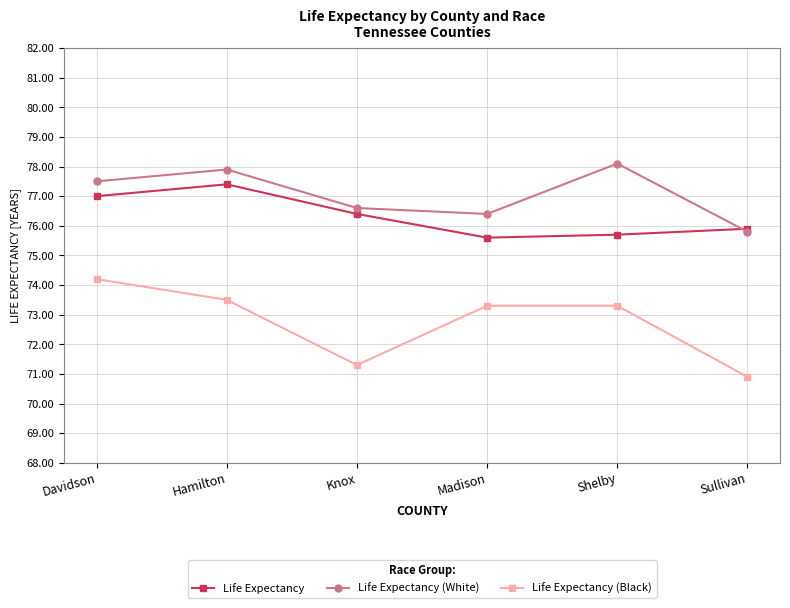

Where does the Life Expectancy series first go above 76?

Davidson